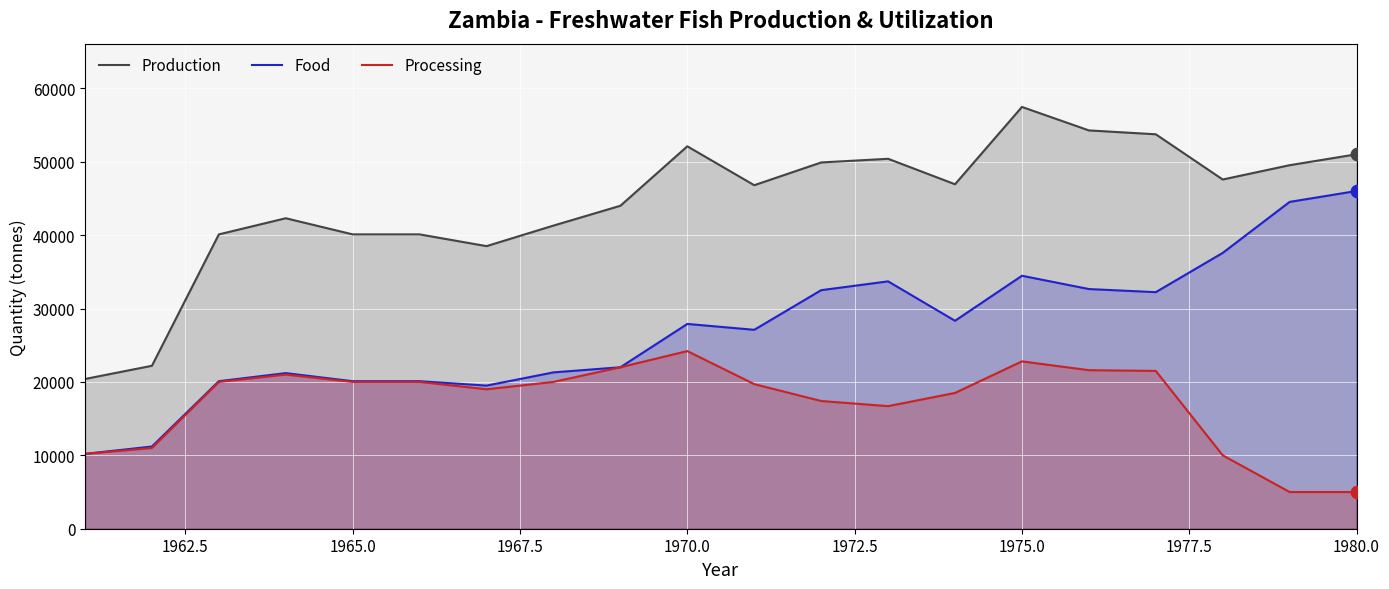

Which series reaches the minimum Y coordinate?

Processing